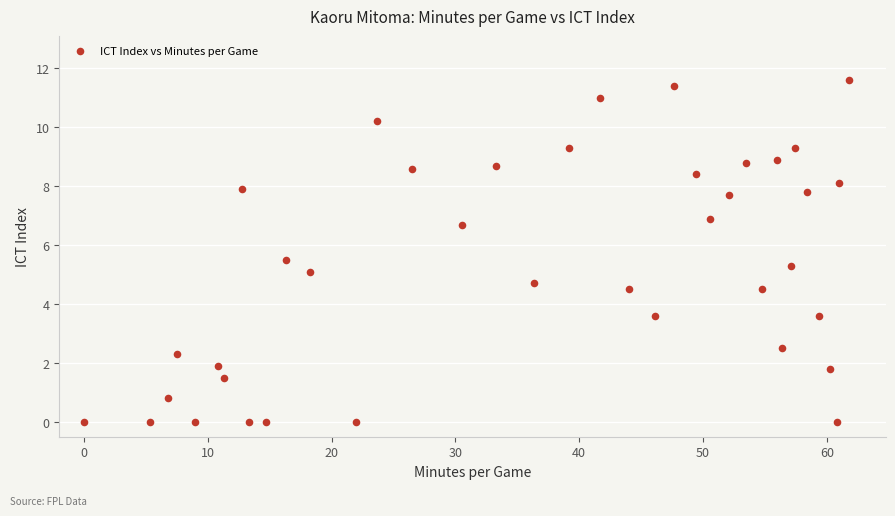

What is the range of Y values (max minus min)?

11.6